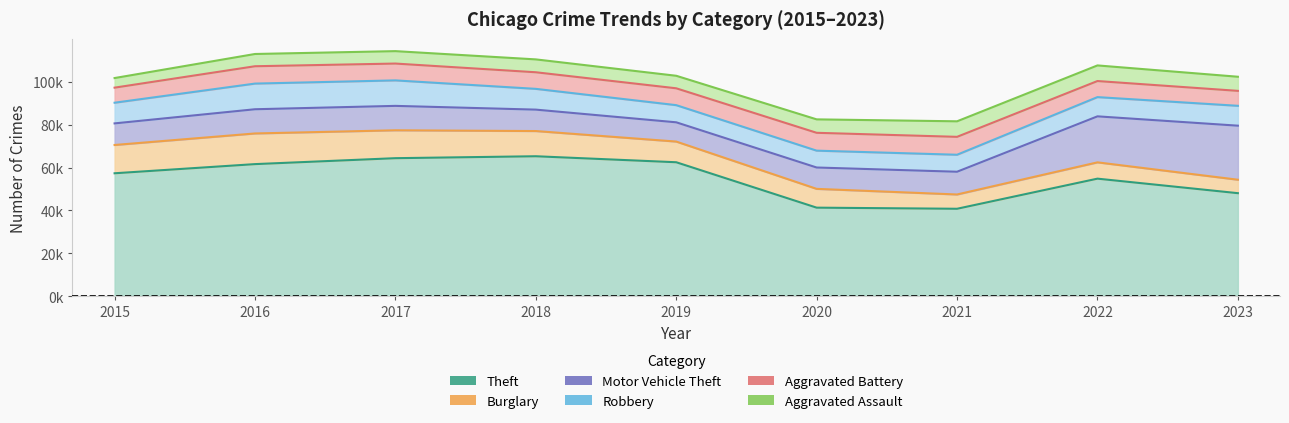

The Aggravated Assault series shows 6263 at 2020. True or false?

True